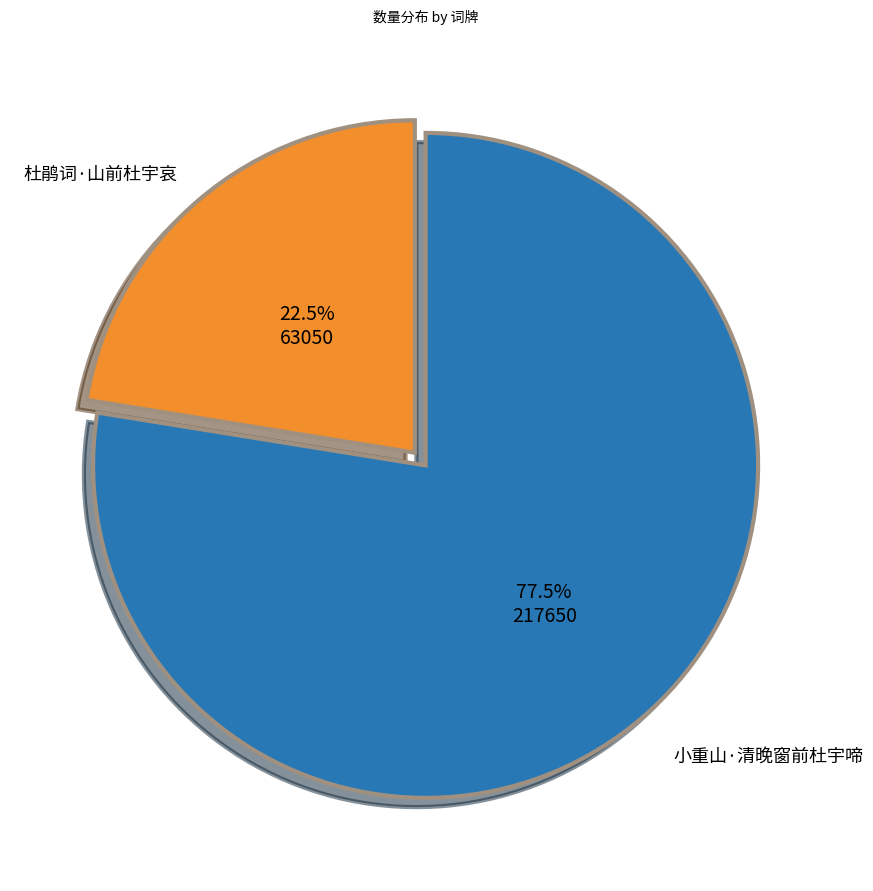

Do 小重山·清晚窗前杜宇啼 and 杜鹃词·山前杜宇哀 together represent more than half of the pie?

Yes